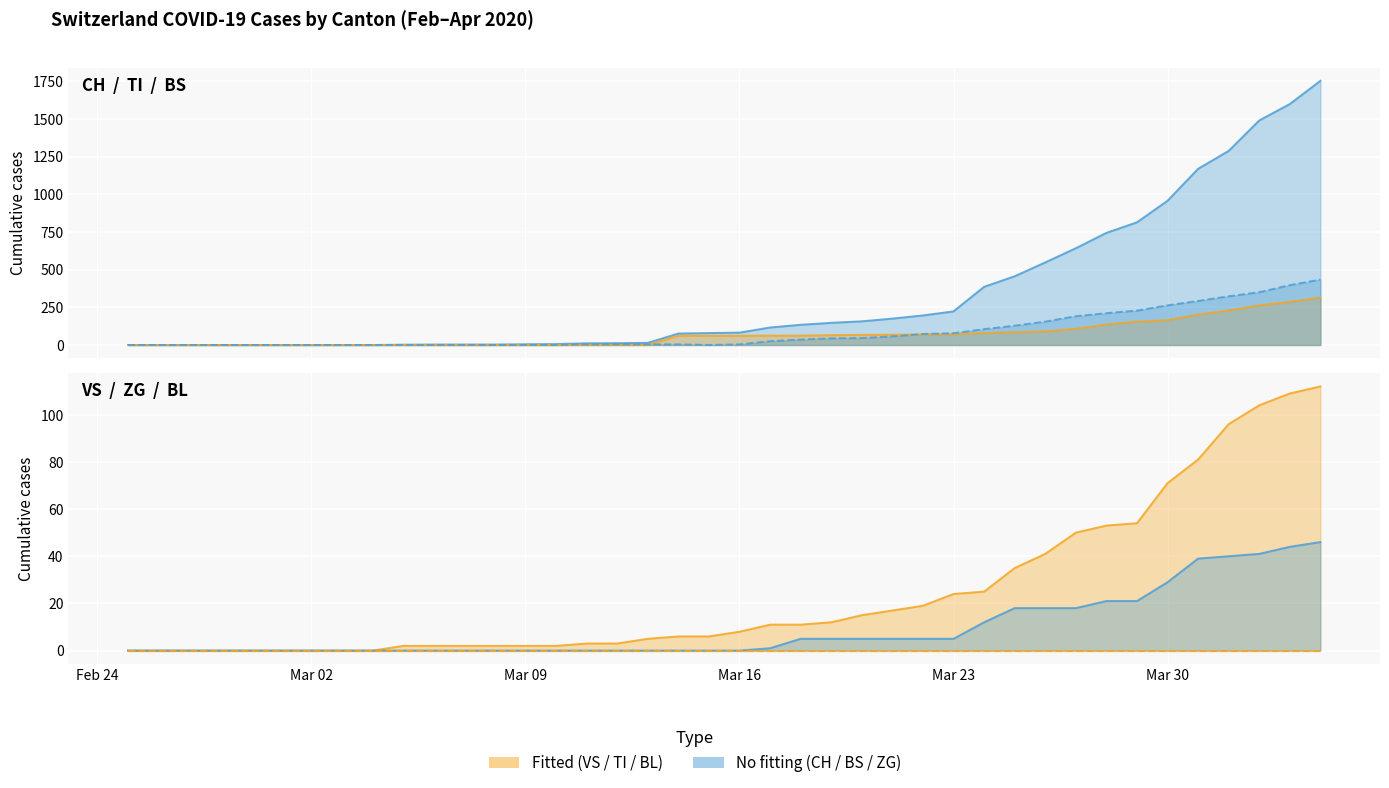

What is the total value across all series at 2020-03-29?

1272